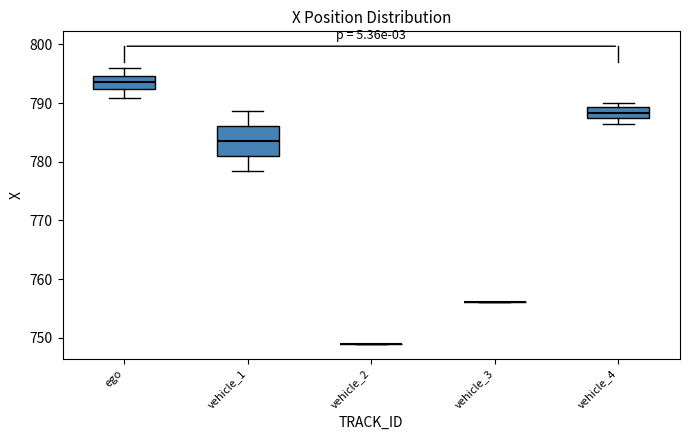

Where does the upper whisker of the box for vehicle_1 end on the y-axis? The values are not printed on the chart, so give them approximately, as read against the axis.

789